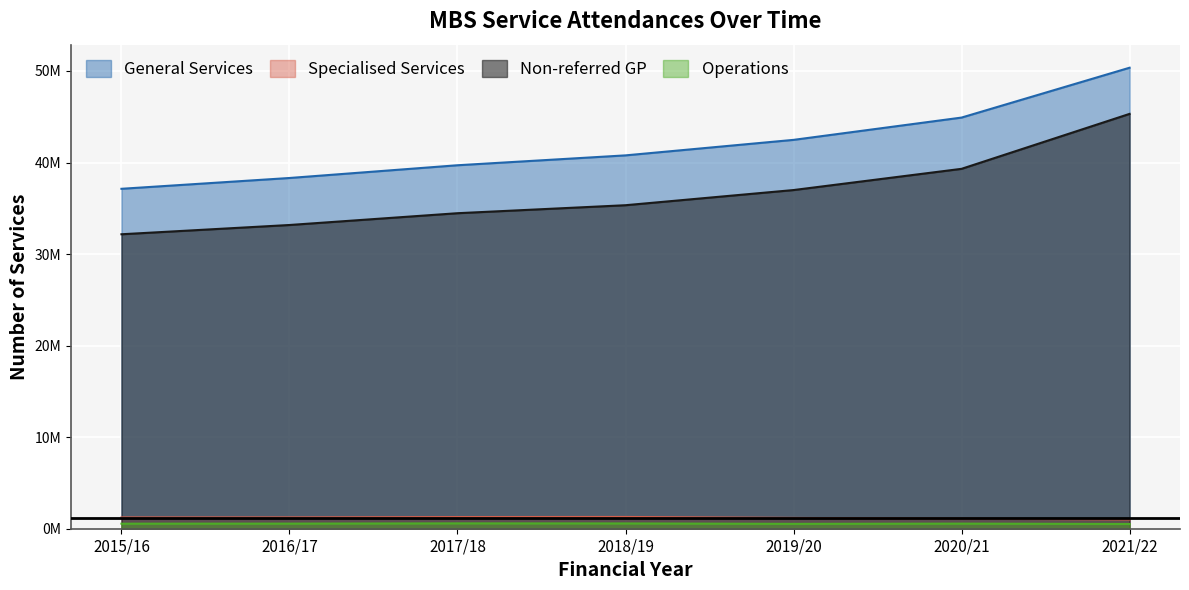

What is the label of the 2nd point from the left?

2016/17